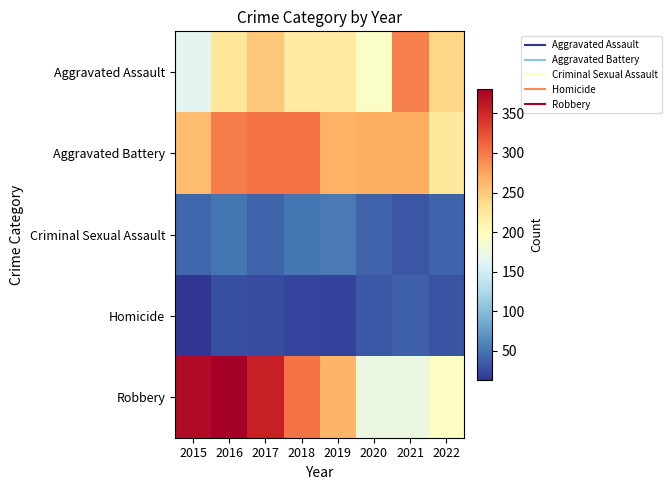

Which series has the largest total across all categories?

Robbery